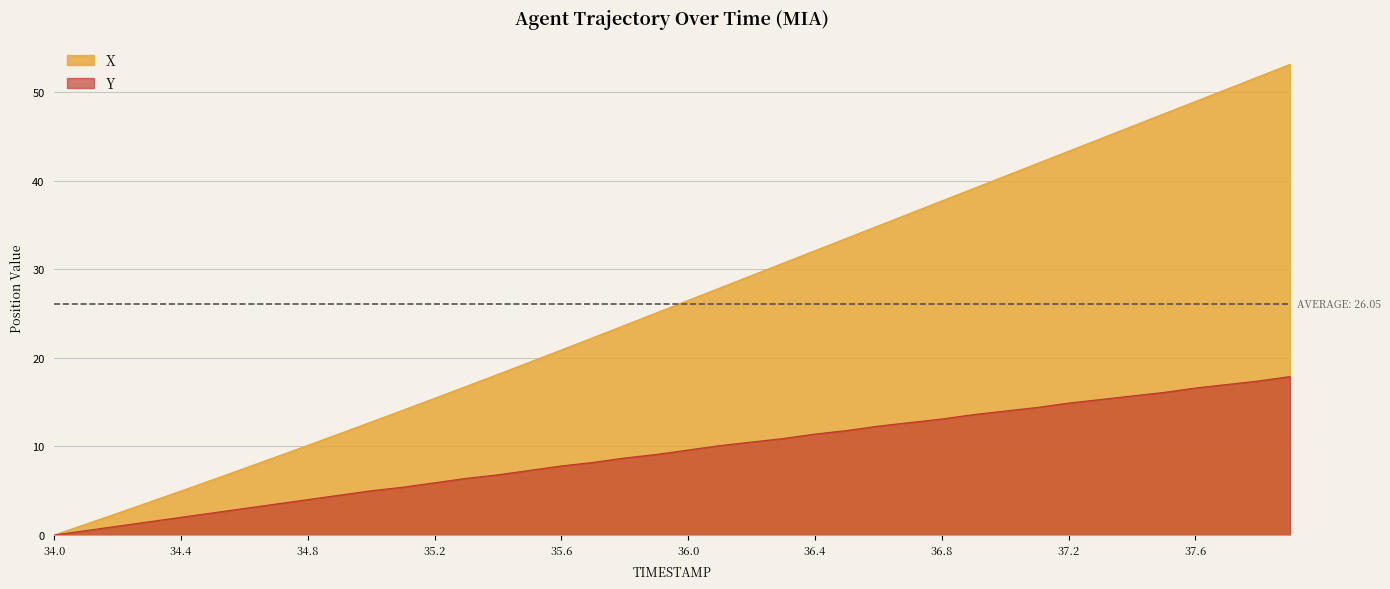

Which series changed the most between 35.0 and 36.0?

X